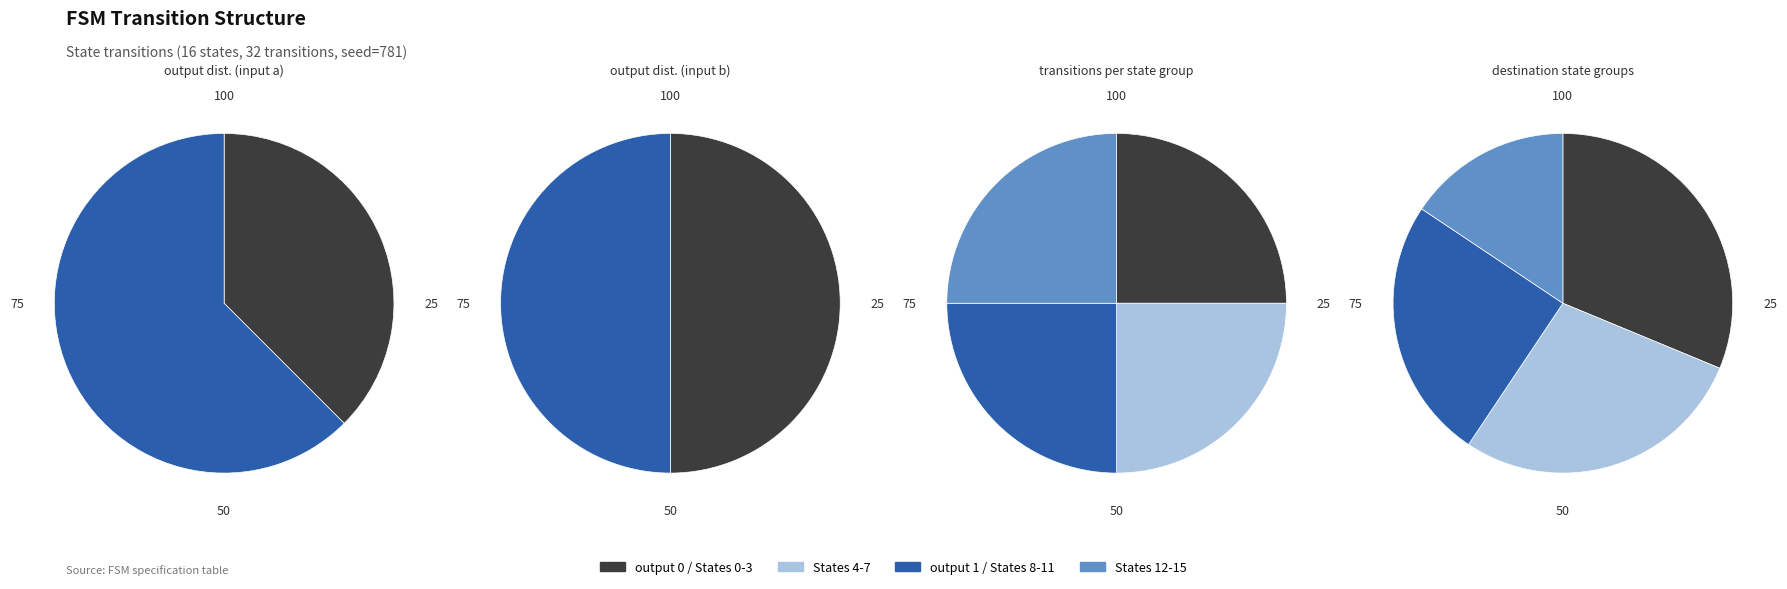

Is the sum of 8 and 12 greater than half?

No